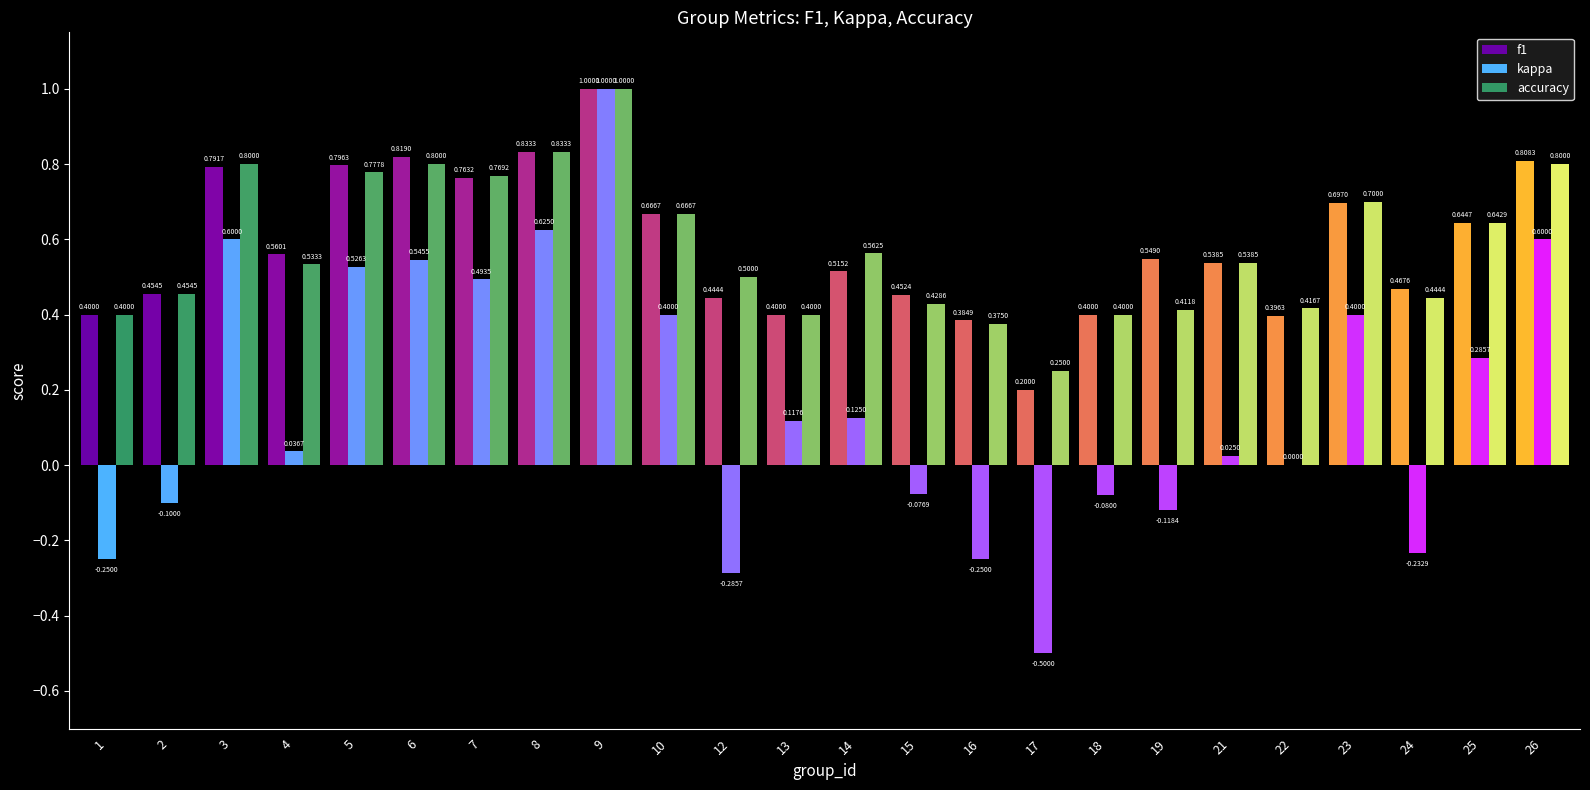

The value of accuracy at 12 is 0.1. True or false?

False